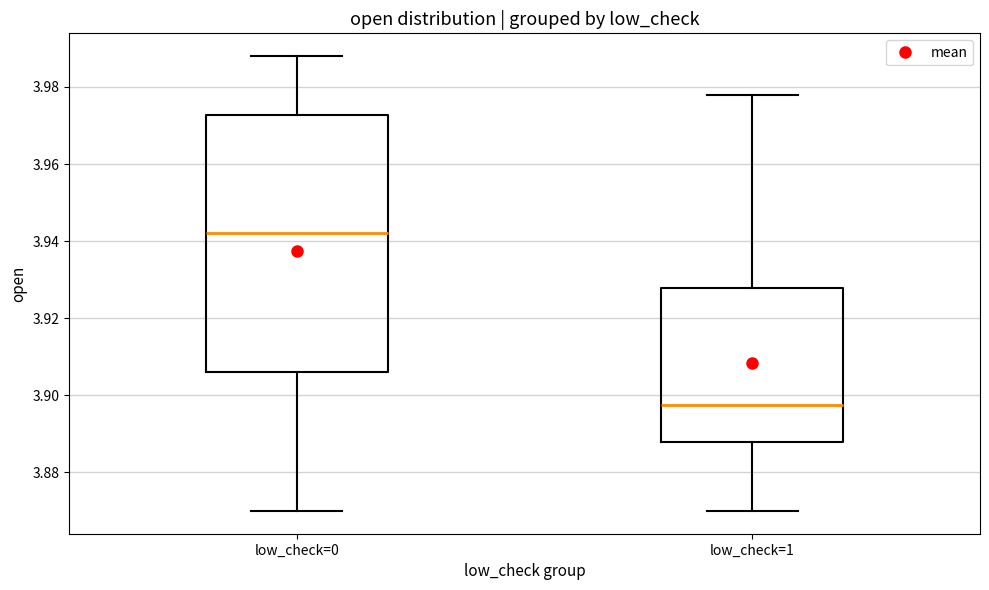

Reading left to right, transcribe this box plot: for each box, give where its median line is, the range the box spans, and where its two whiskers end, as read against the y-axis. The values are not printed on the chart, so give them approximately, as read against the axis.

low_check=0: median 3.942, box 3.906 to 3.972, whiskers 3.870 to 3.988
low_check=1: median 3.898, box 3.888 to 3.928, whiskers 3.870 to 3.978